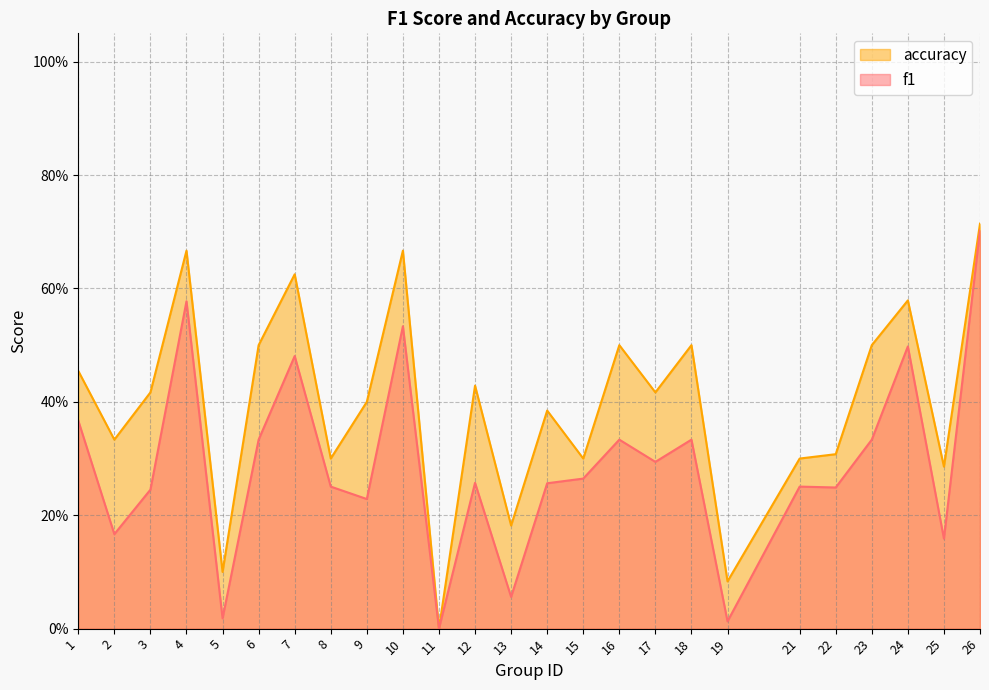

How many distinct data groups are displayed?

2